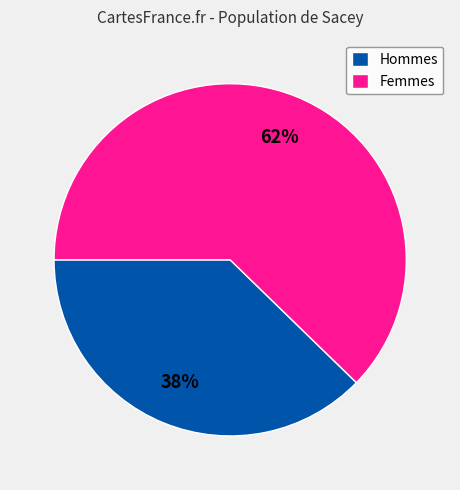

To the nearest percent, what percentage of the pie is Hommes?

38%